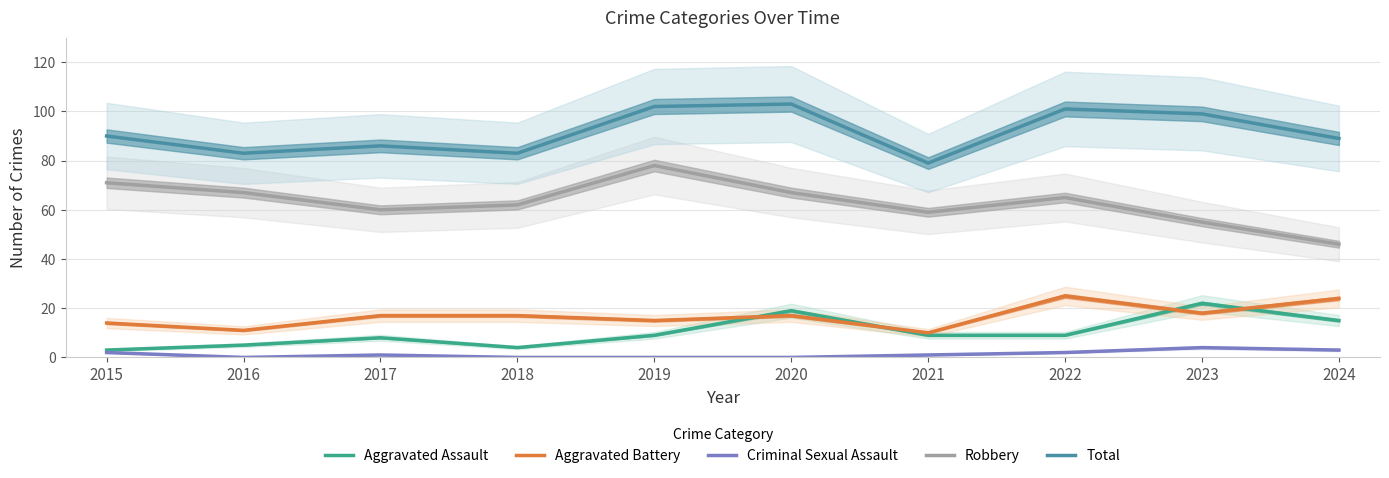

True or false: Aggravated Assault has a value of 2 at 2016.

False